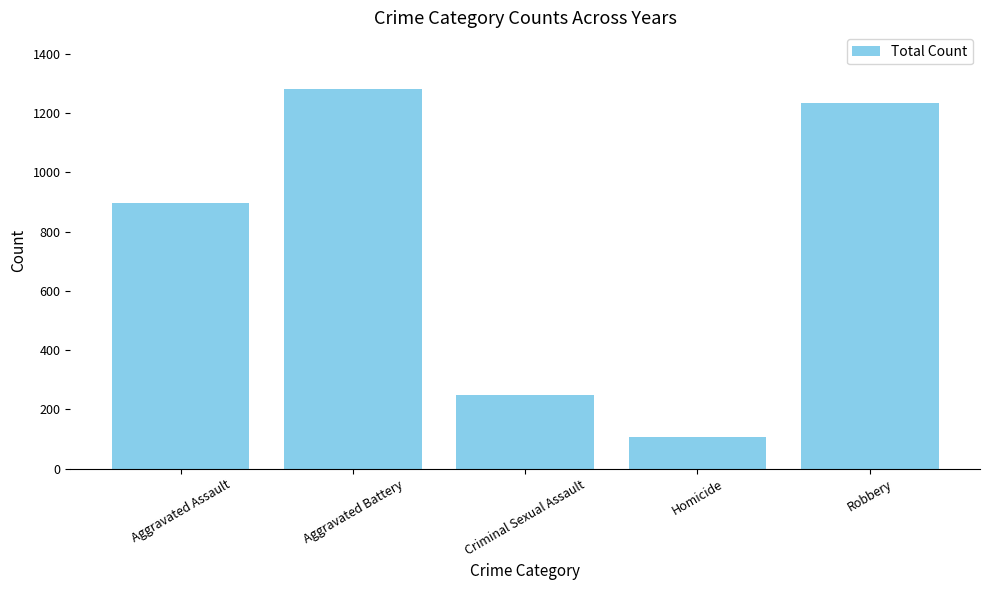

Between Homicide and Robbery, which is larger?

Robbery